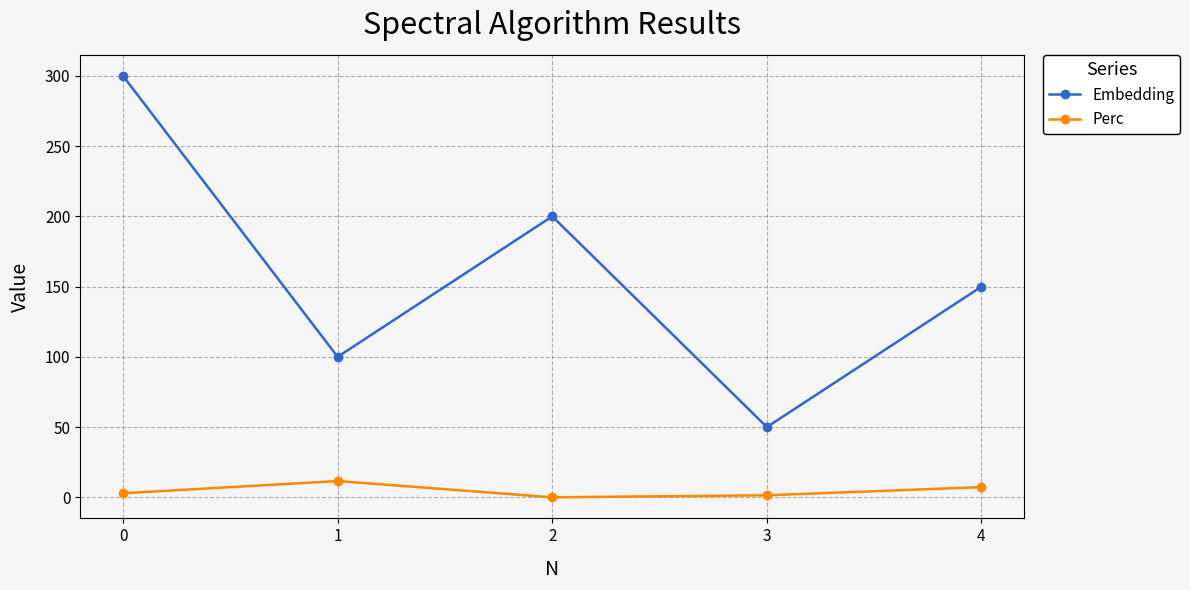

True or false: Embedding and Perc intersect in this chart.

False